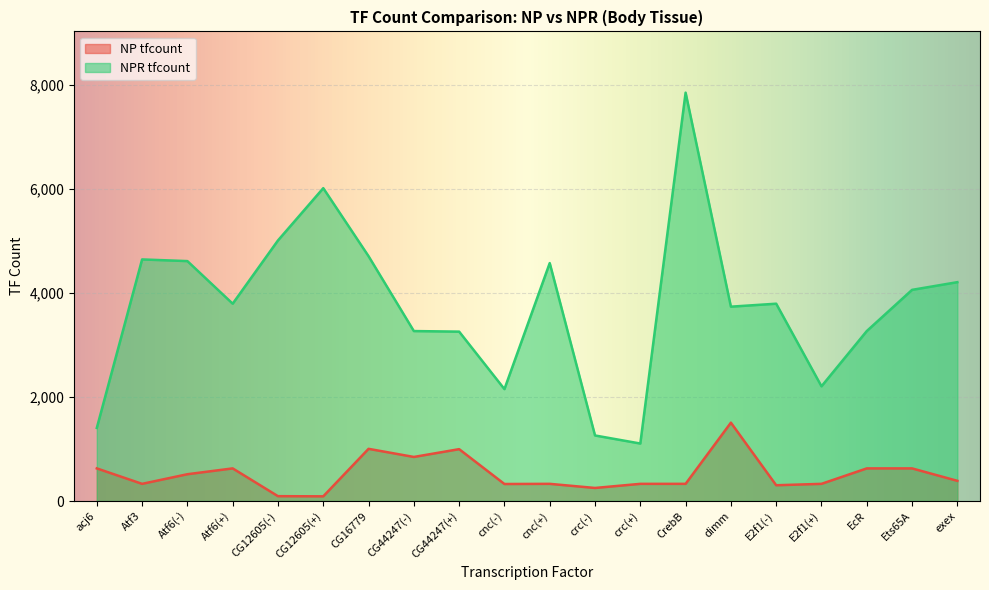

What is the greatest value displayed?

7850